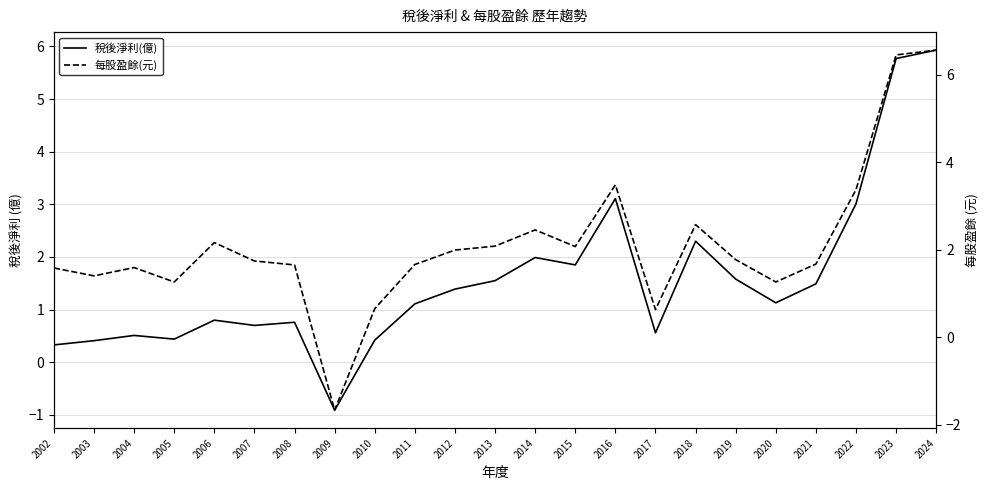

Is the value of 稅後淨利(億) at 2006 greater than the value of 每股盈餘(元) at 2007?

No